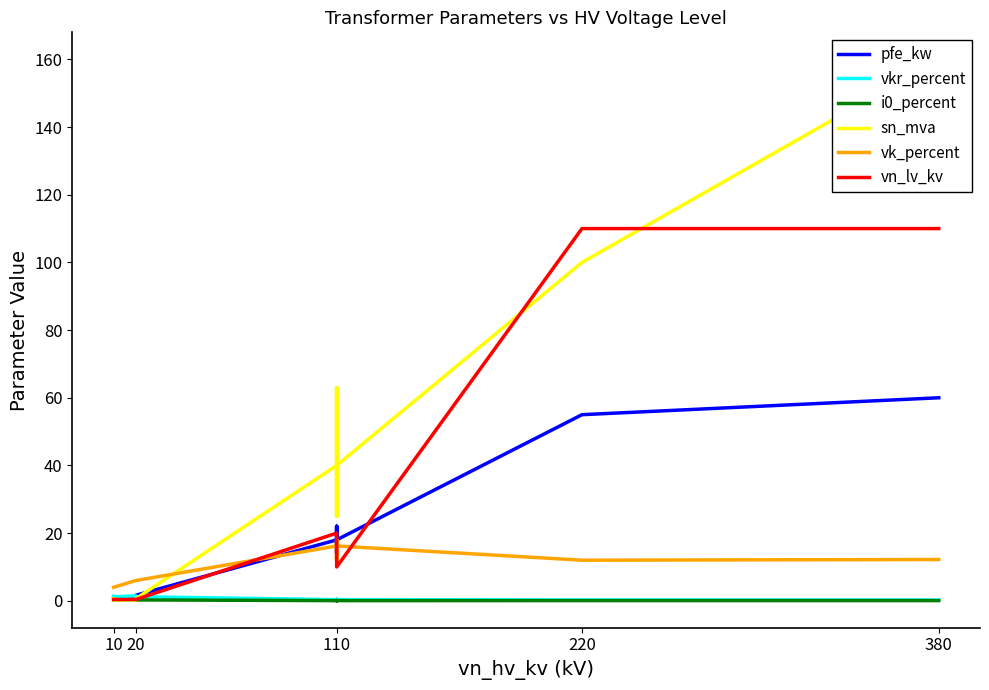

True or false: sn_mva has a value of 9.3 at 110.

False